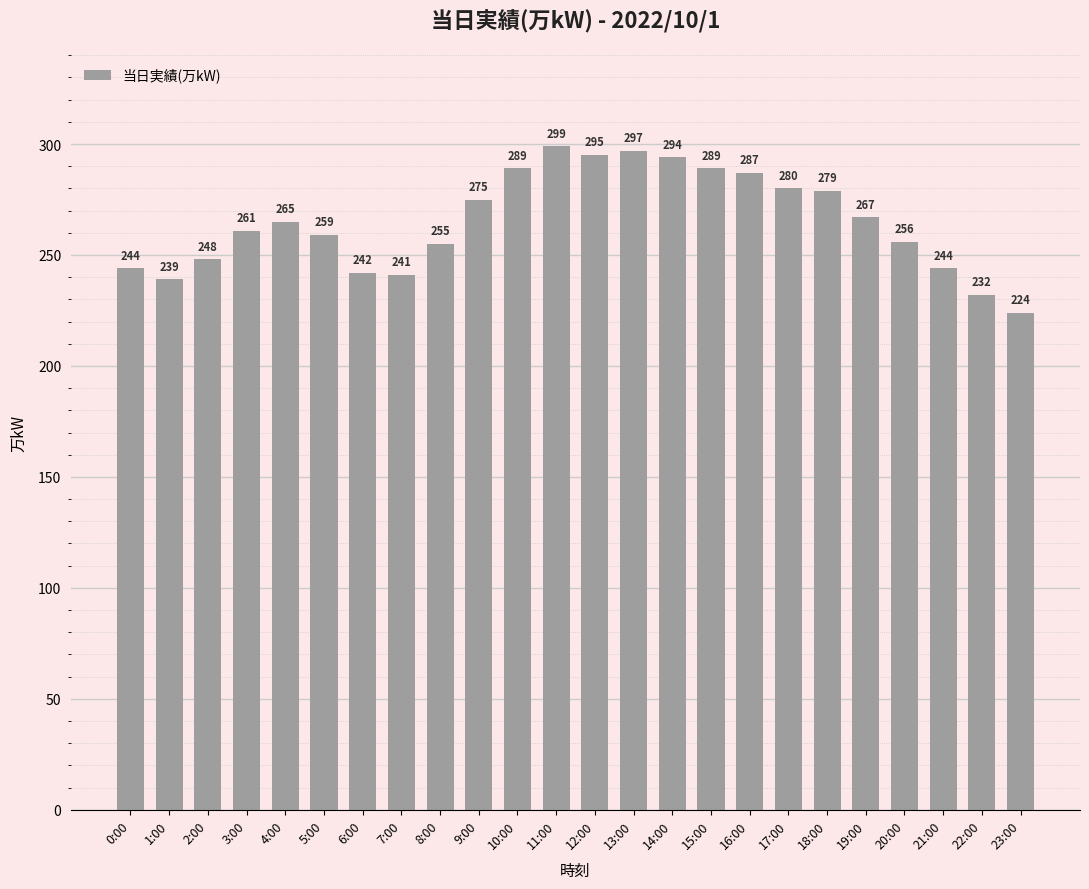

The value at 22:00 is 352. True or false?

False